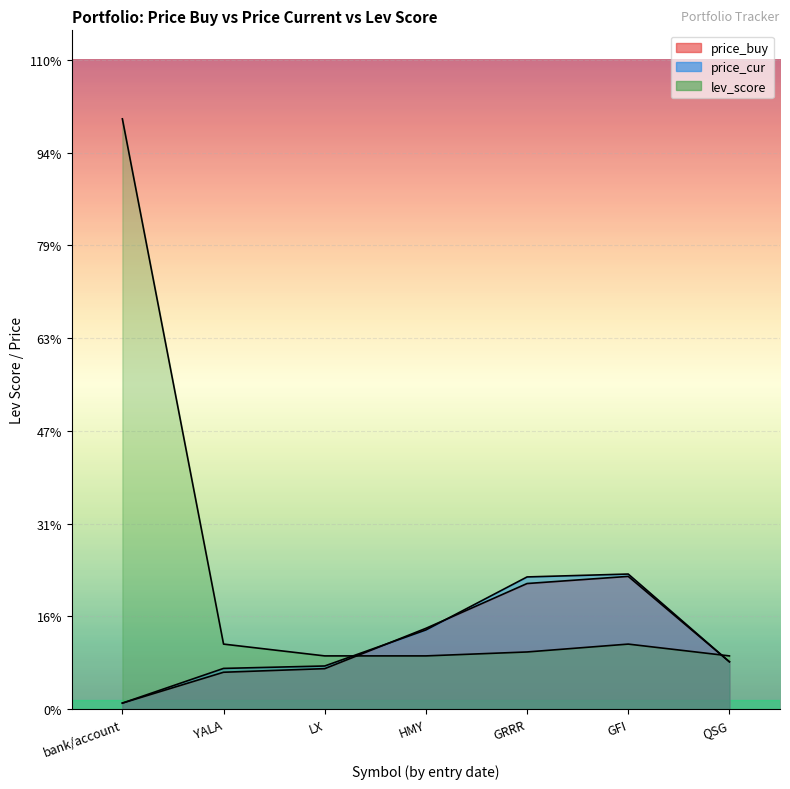

Rank the series by their maximum value, from highest to lowest.

lev_score, price_cur, price_buy